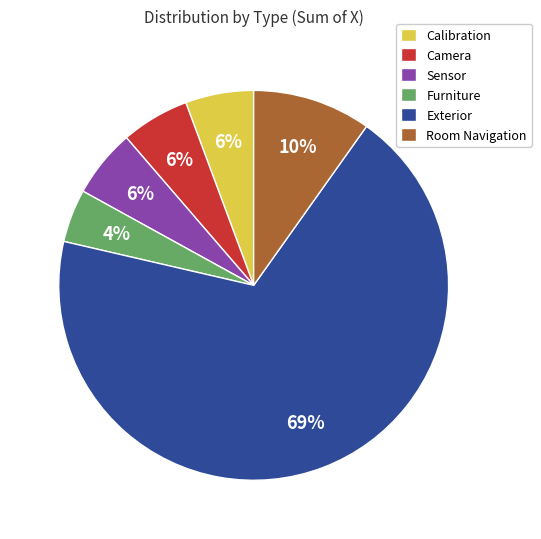

How many slices are in this pie chart?

6